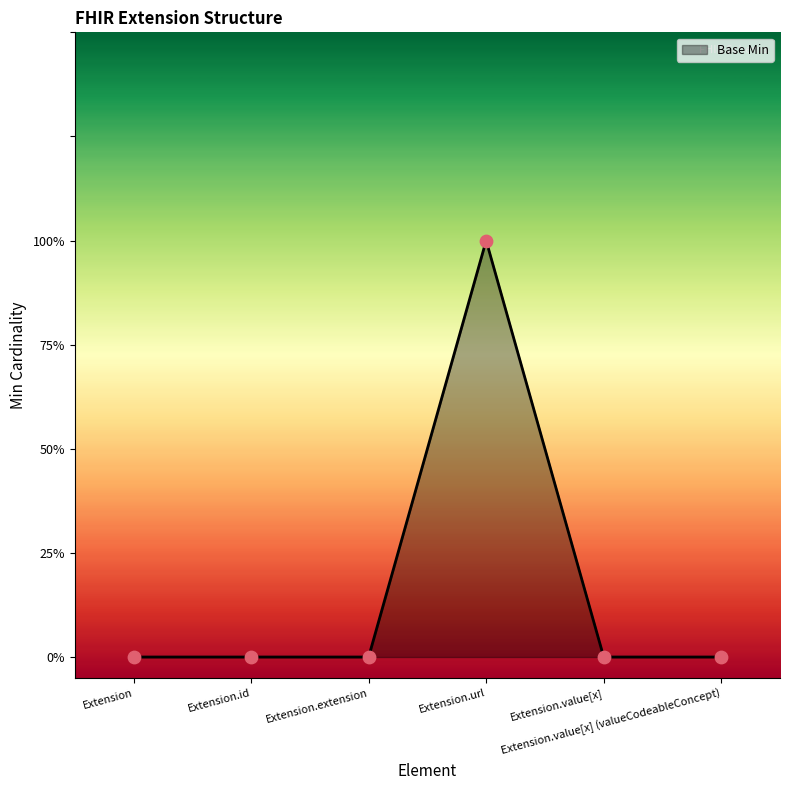

Between Extension.url and Extension.id, which is larger?

Extension.url